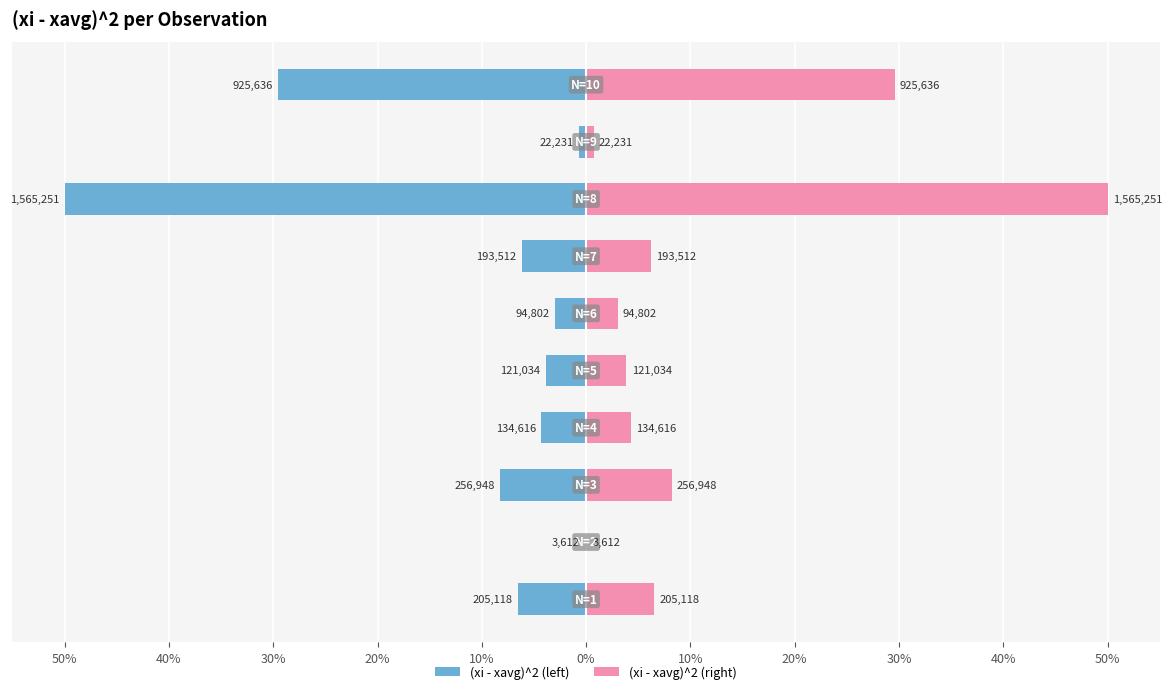

What are all the series names shown in the legend?

(xi - xavg)^2 (left), (xi - xavg)^2 (right)